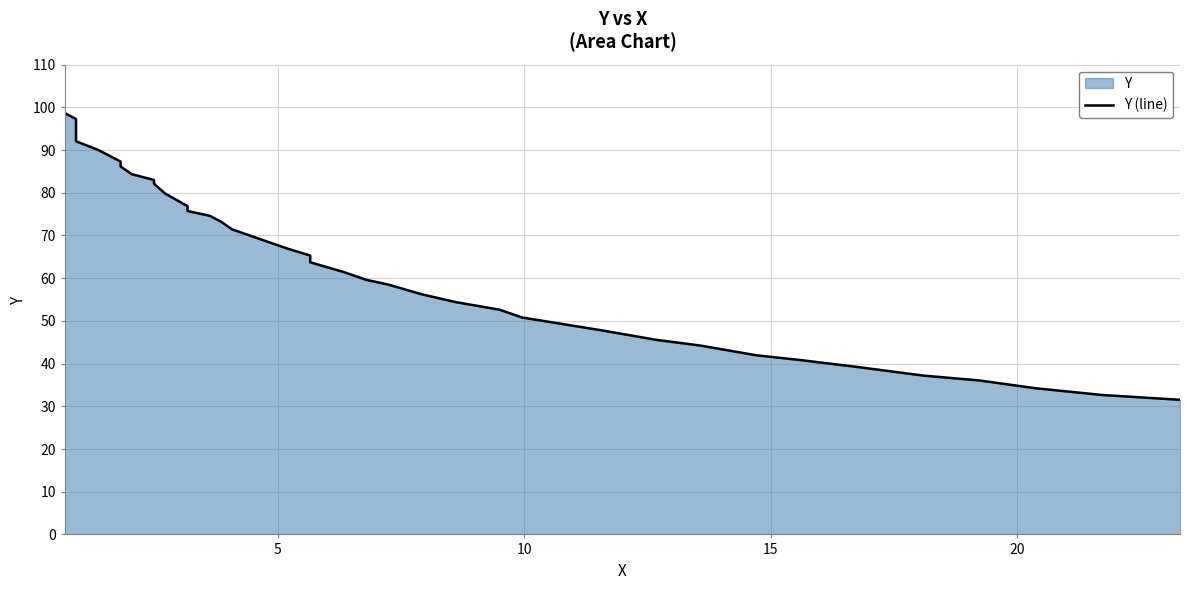

Reading left to right, what are all the values shown in this chart?

98.6	97.3	94.6	92.1	90.0	88.7	87.3	86.2	84.4	83.0	82.1	79.8	76.9	75.7	74.6	73.2	71.4	70.5	68.7	66.9	65.3	63.7	61.5	59.6	58.5	56.2	54.4	52.6	50.8	47.8	45.6	44.2	42.0	40.8	39.2	37.2	36.1	34.2	32.7	31.5